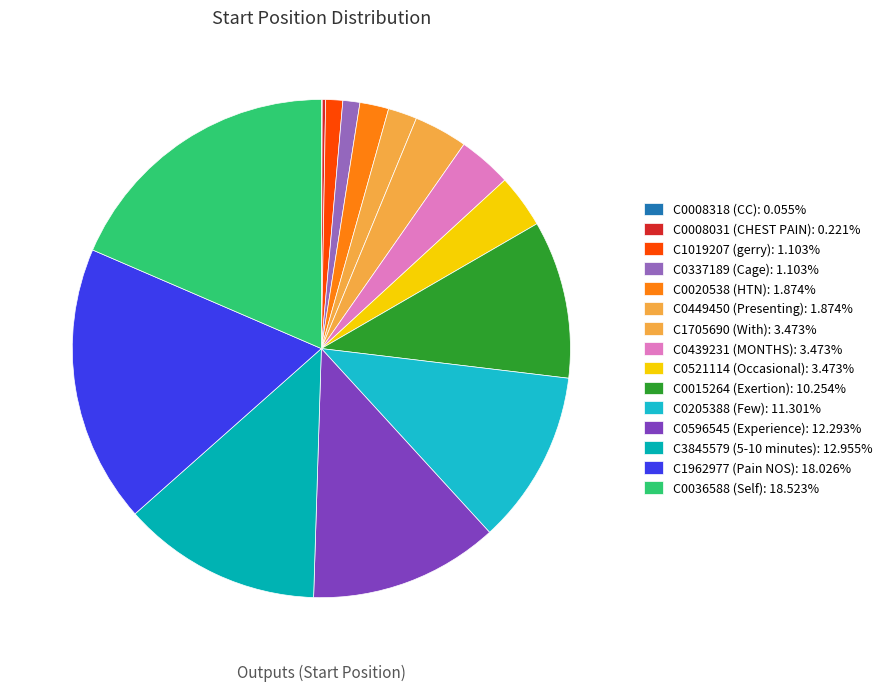

To the nearest percent, what is the average slice percentage?

7%